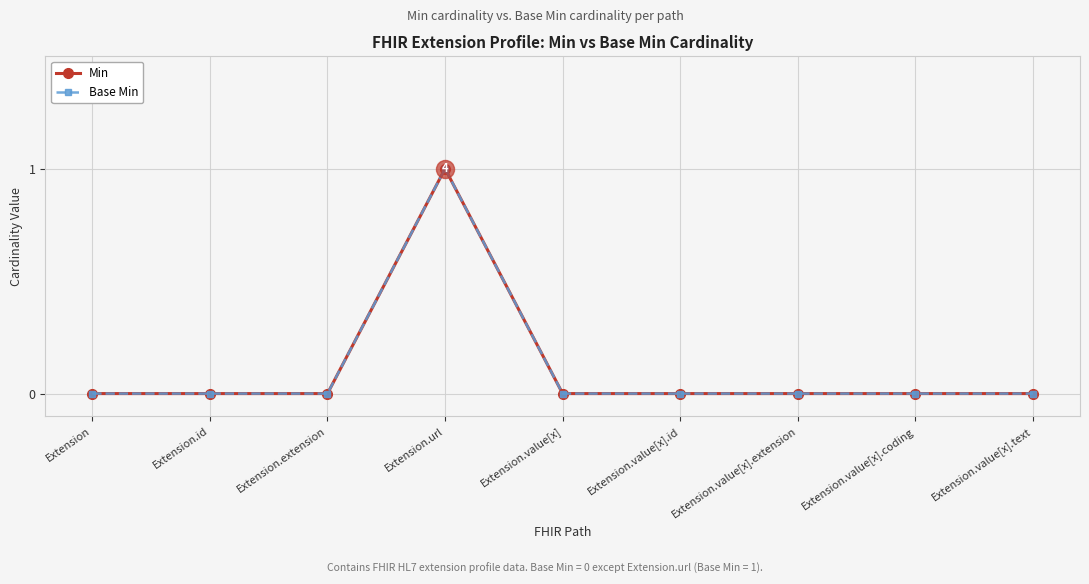

What is the label of the 1st point from the right?

Extension.value[x].text